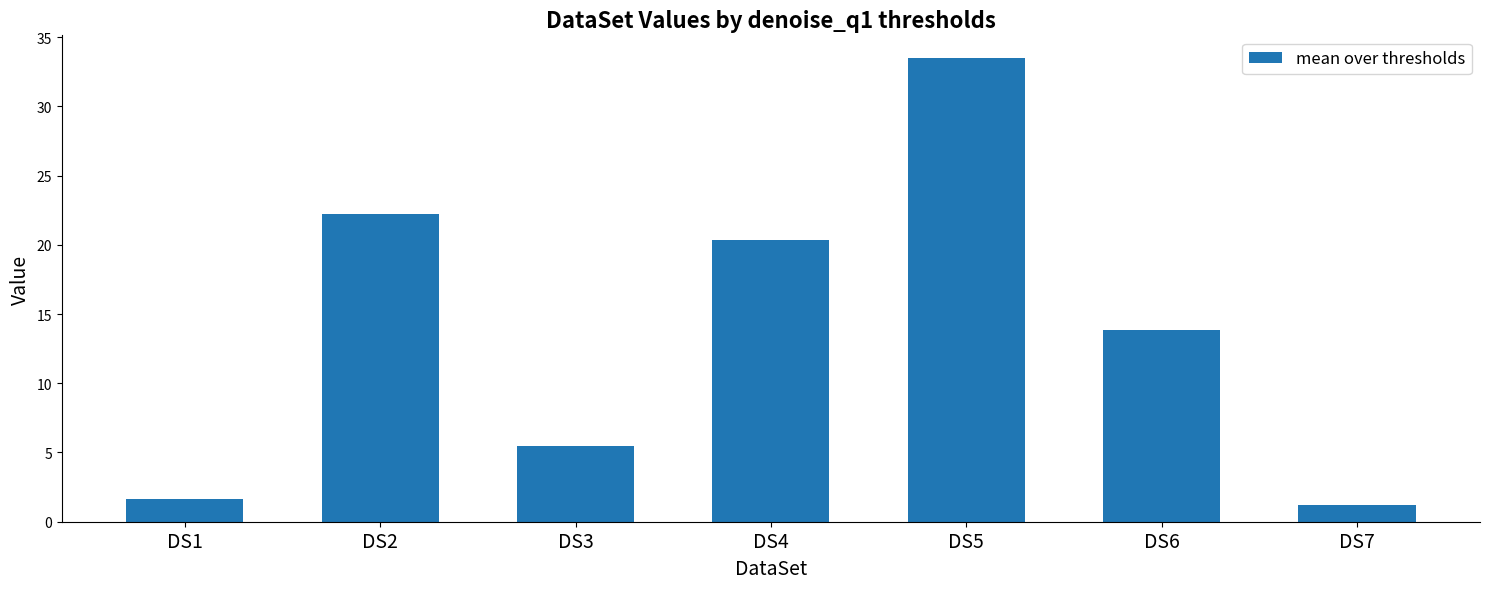

True or false: the data shows 19.3 at DS6.

False